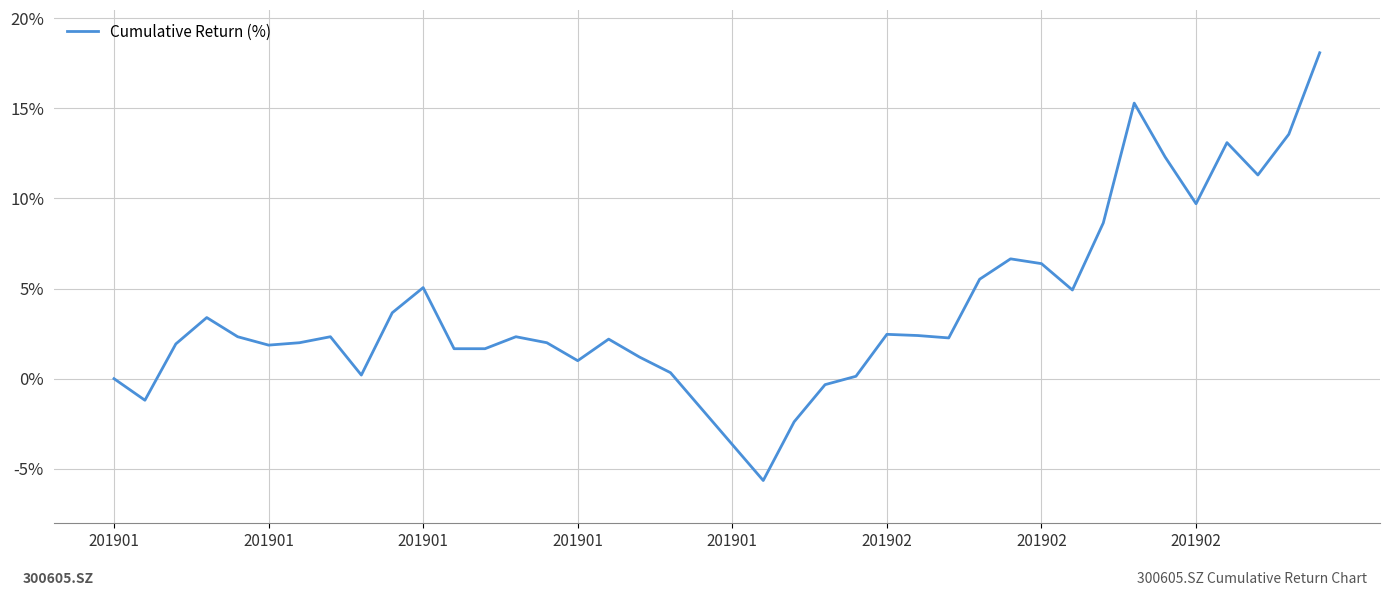

What is the difference between the maximum and minimum values?

23.7